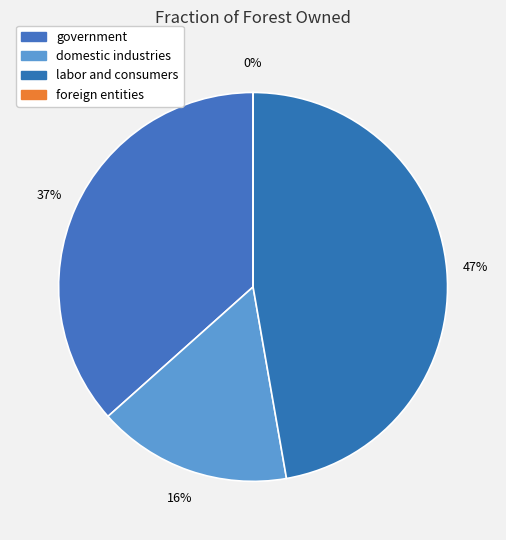

Which slice is the largest?

labor and consumers